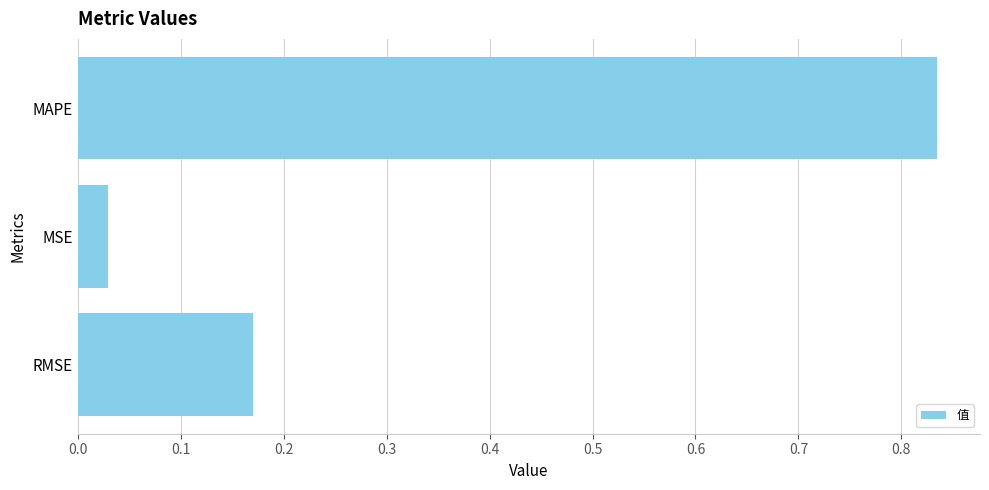

List the labels in order of value, largest first.

MAPE, RMSE, MSE